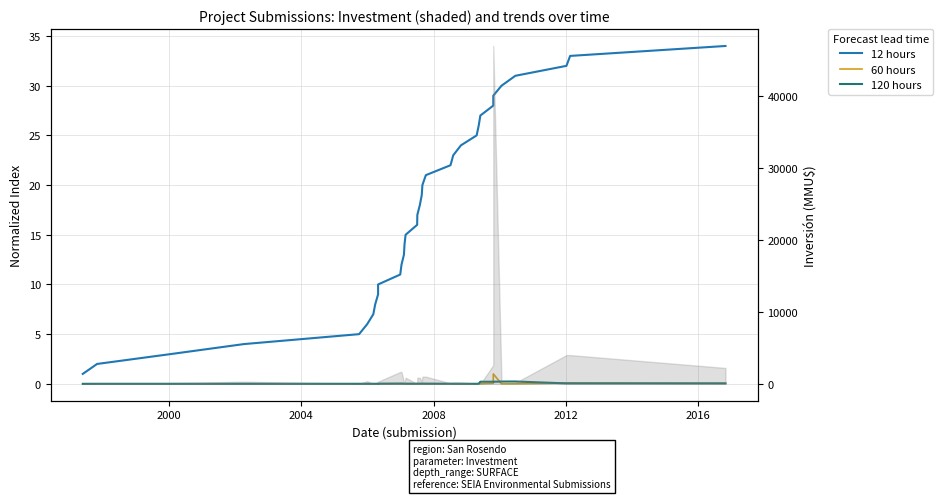

Is the value of 12 hours at 2000 greater than the value of 60 hours at 7?

Yes